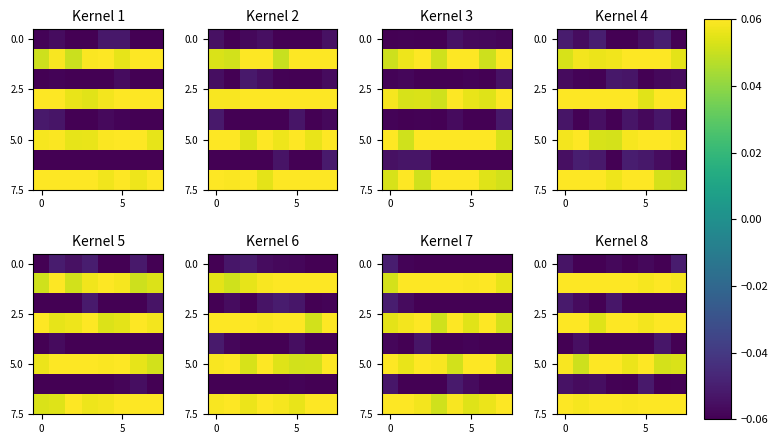

Reading right to left, list all the values displayed in this chart.

row_0: -0.1	-0.1	-0.1	-0.1	-0.1	-0.1	-0.1	-0.1
row_1: 0.1	0.1	0.1	0.1	0.1	0.1	0.1	0.1
row_2: -0.1	-0.1	-0.1	-0.1	-0.1	-0.1	-0.1	-0.1
row_3: 0.1	0.1	0.1	0.1	0.1	0.1	0.1	0.1
row_4: -0.1	-0.1	-0.1	-0.1	-0.1	-0.1	-0.1	-0.1
row_5: 0.1	0.1	0.1	0.1	0.1	0.1	0.1	0.1
row_6: -0.1	-0.1	-0.1	-0.1	-0.1	-0.1	-0.1	-0.1
row_7: 0.1	0.1	0.1	0.1	0.1	0.1	0.1	0.1